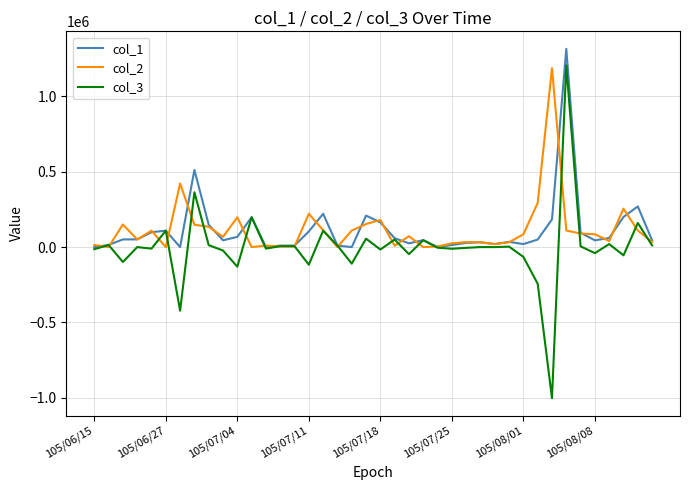

What is the minimum value shown in the chart?

-1003000